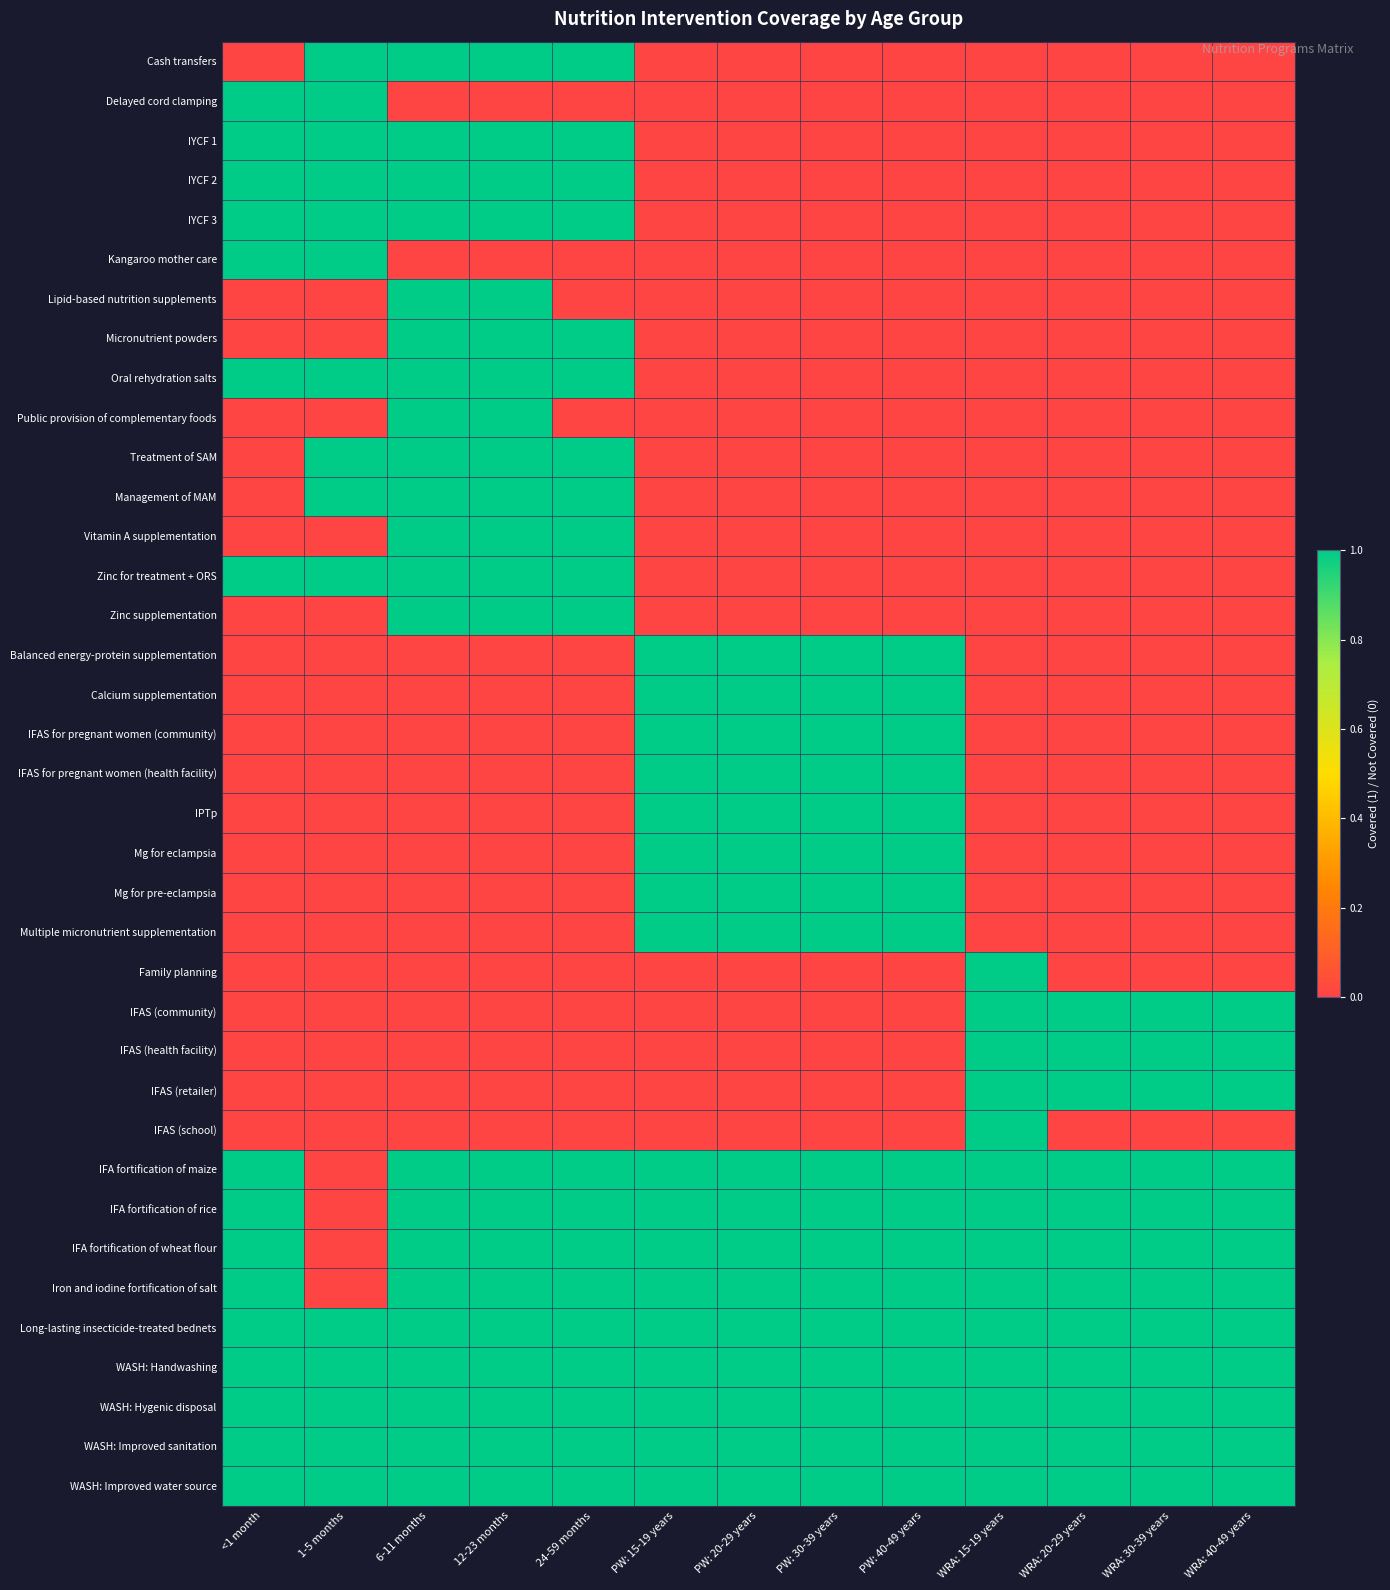

At which category is the sum across all series the highest?

6-11 months